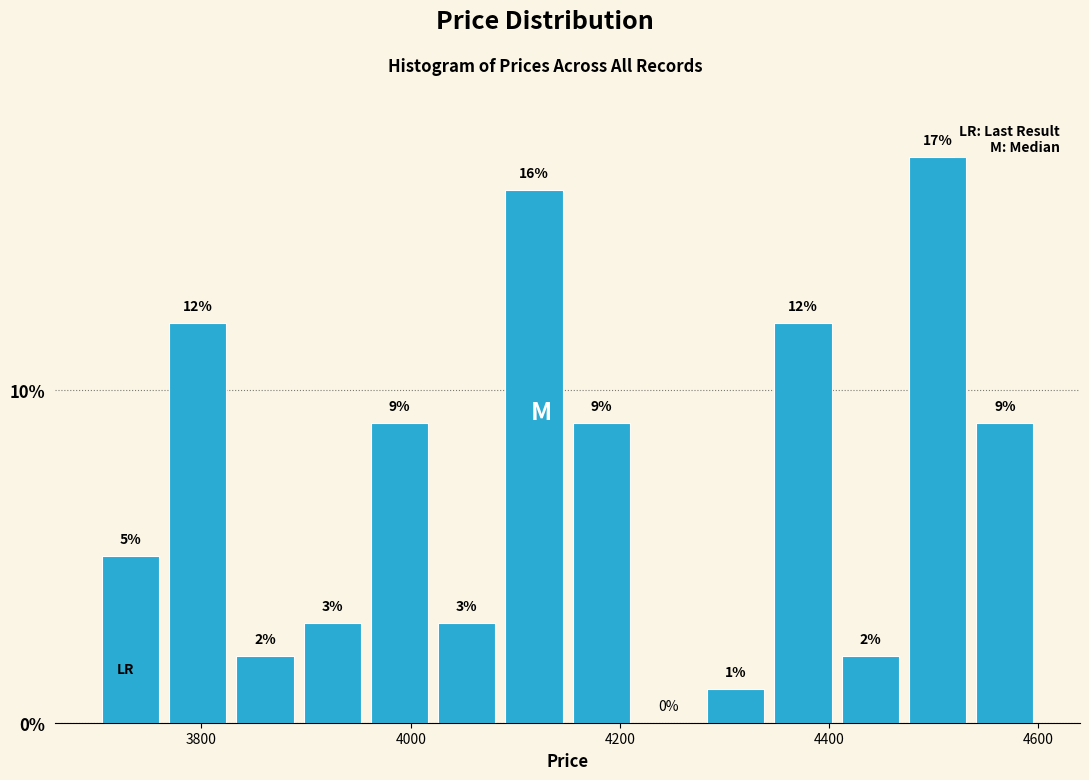

Read against the x-axis, roughly where is the centre of the tallest bar?

4500